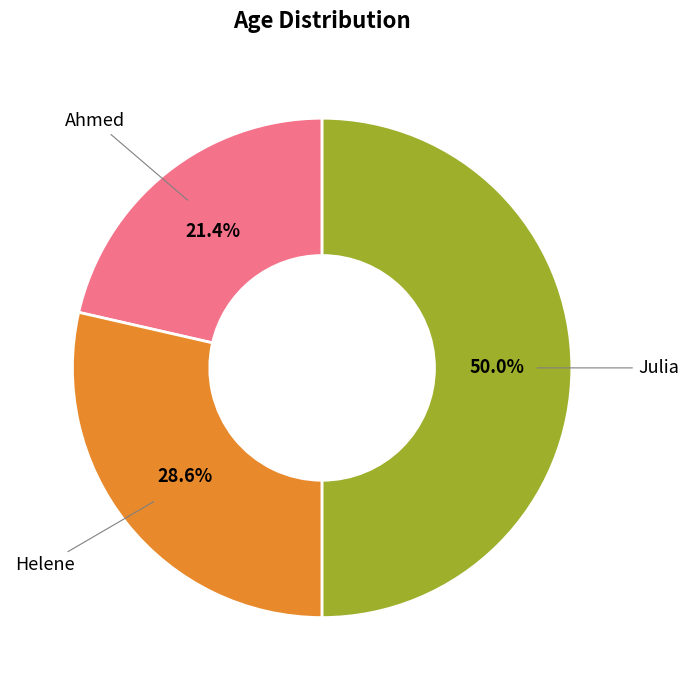

Which slice is the largest?

Julia